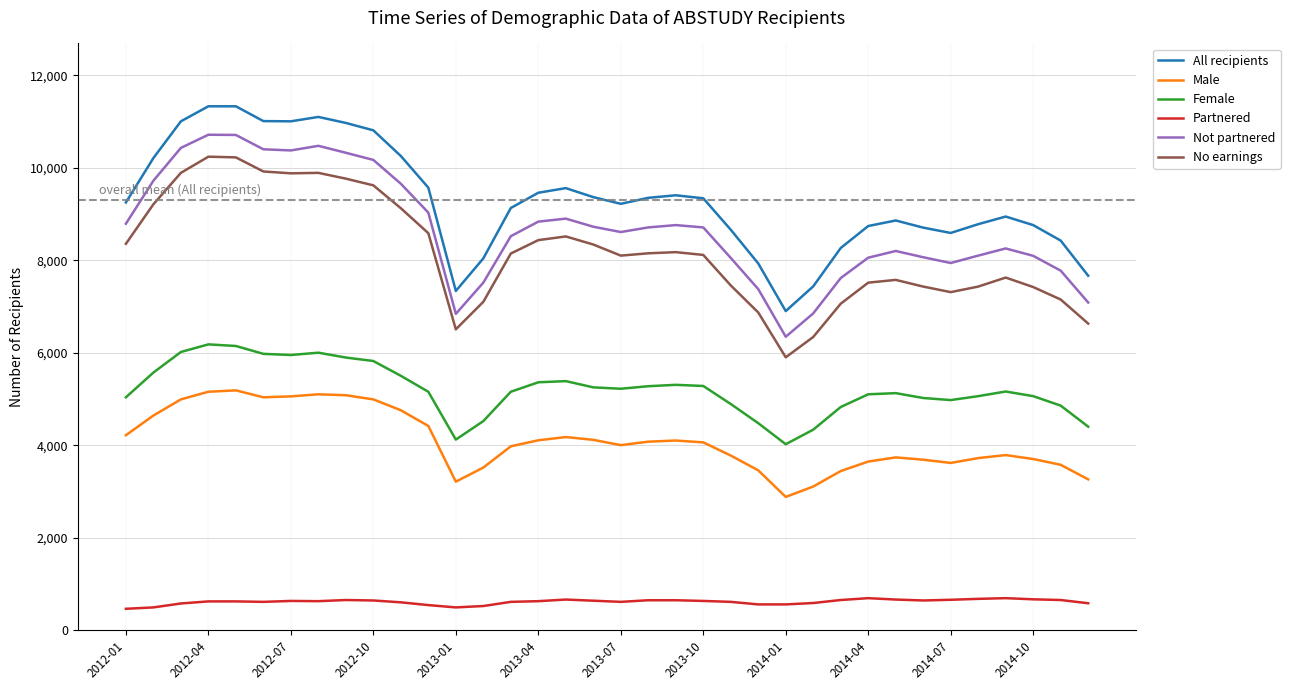

What is the greatest value displayed?

11330